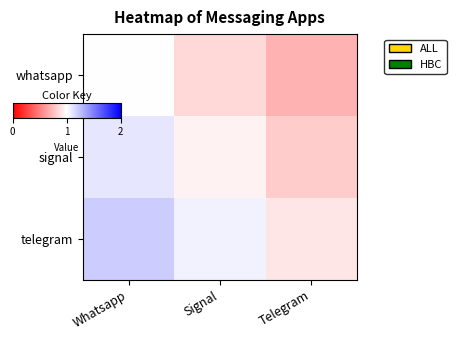

Rank the series at Whatsapp from highest to lowest value.

telegram, signal, whatsapp